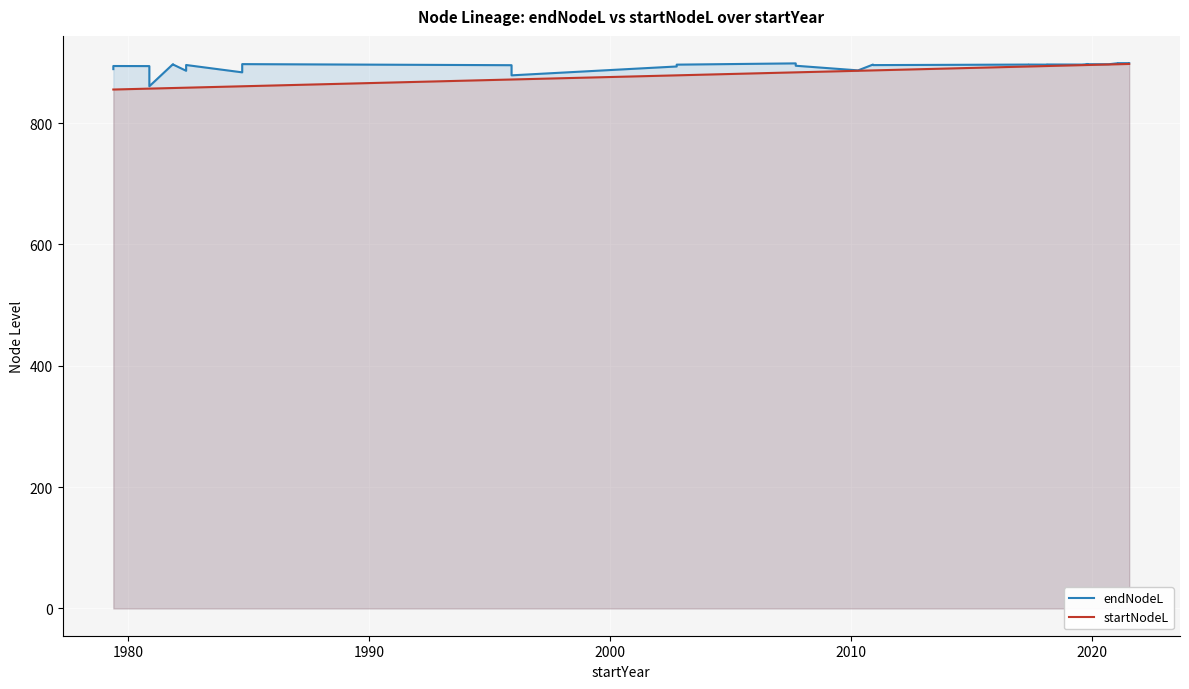

True or false: endNodeL and startNodeL intersect in this chart.

False